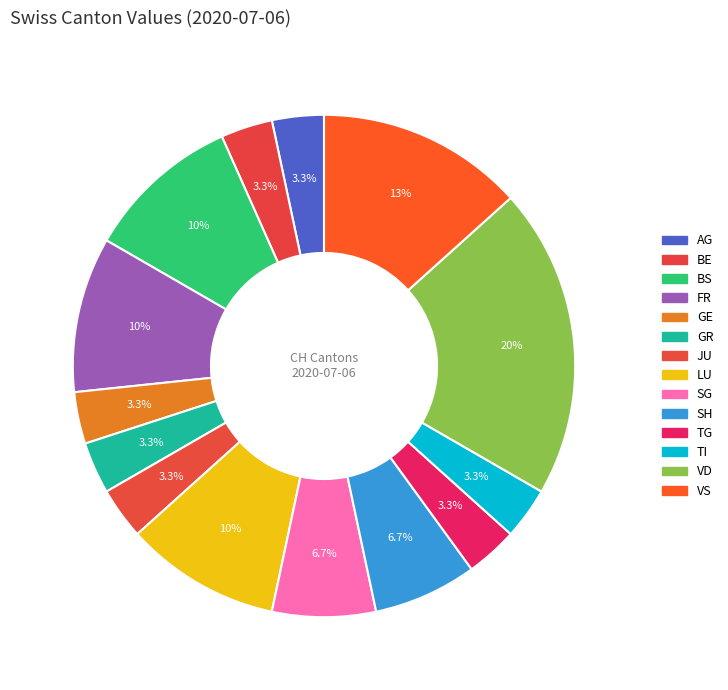

Is there a majority slice in this chart?

No